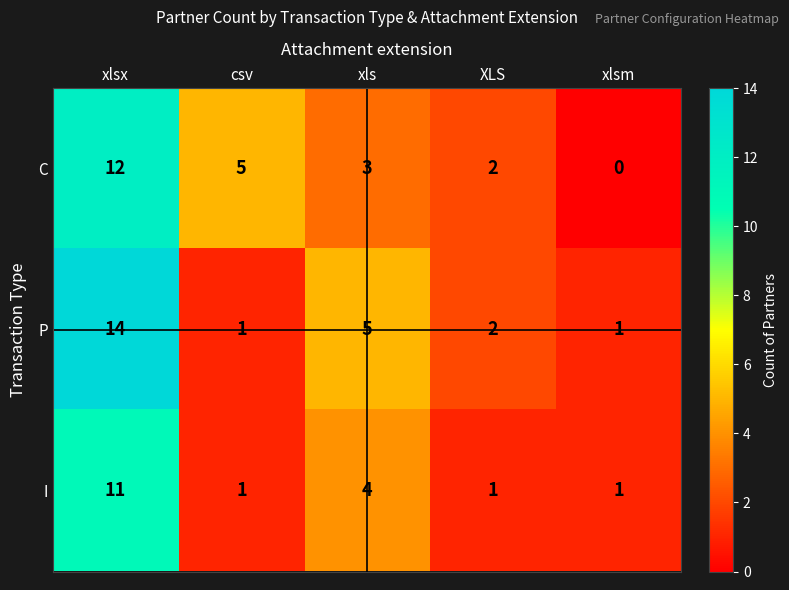

Which series has the largest range (max minus min)?

P